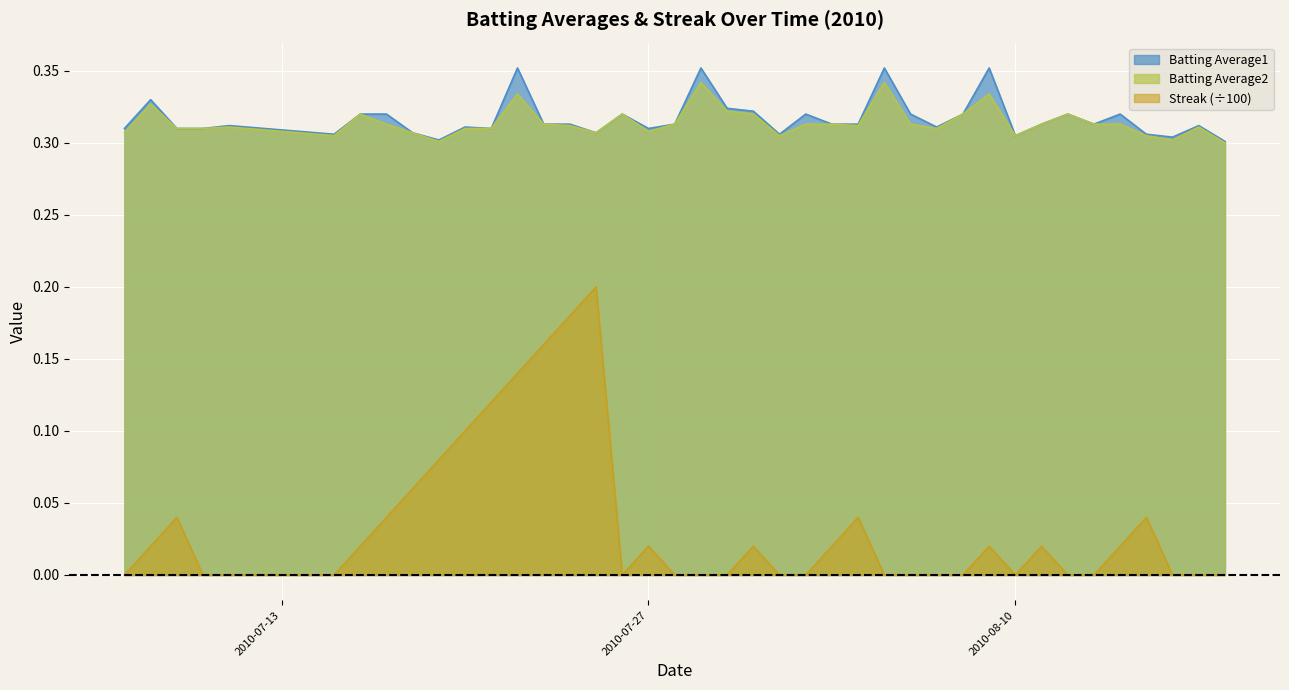

What is the maximum value shown in the chart?

0.4